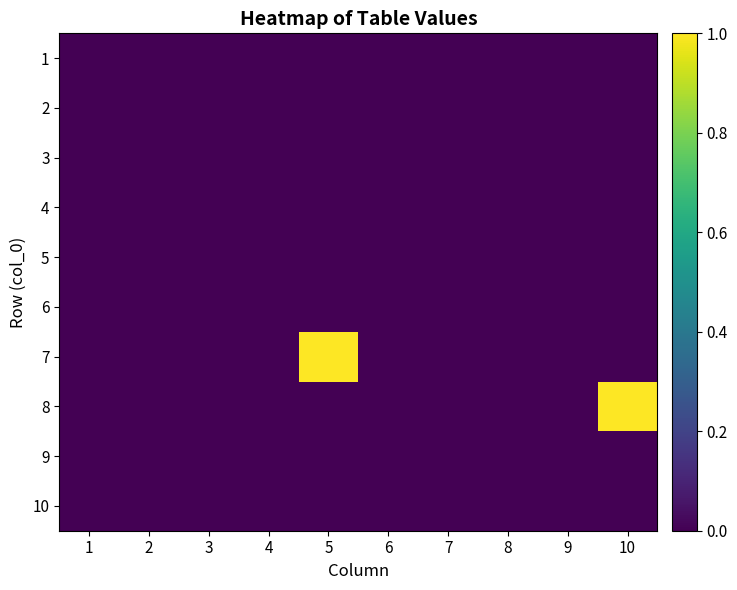

Reading left to right, extract all data points from this chart.

1: 1=0	2=0	3=0	4=0	5=0	6=0	7=0	8=0	9=0	10=0
2: 1=0	2=0	3=0	4=0	5=0	6=0	7=0	8=0	9=0	10=0
3: 1=0	2=0	3=0	4=0	5=0	6=0	7=0	8=0	9=0	10=0
4: 1=0	2=0	3=0	4=0	5=0	6=0	7=0	8=0	9=0	10=0
5: 1=0	2=0	3=0	4=0	5=0	6=0	7=0	8=0	9=0	10=0
6: 1=0	2=0	3=0	4=0	5=0	6=0	7=0	8=0	9=0	10=0
7: 1=0	2=0	3=0	4=0	5=1	6=0	7=0	8=0	9=0	10=0
8: 1=0	2=0	3=0	4=0	5=0	6=0	7=0	8=0	9=0	10=1
9: 1=0	2=0	3=0	4=0	5=0	6=0	7=0	8=0	9=0	10=0
10: 1=0	2=0	3=0	4=0	5=0	6=0	7=0	8=0	9=0	10=0